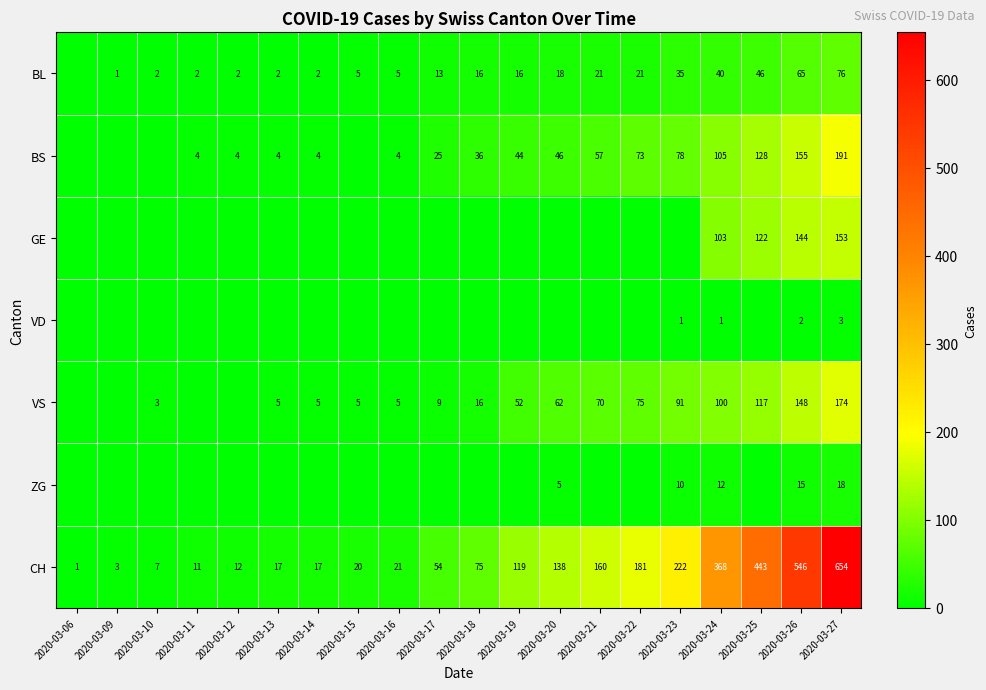

What is the difference between the highest and lowest values at 2020-03-26?

544